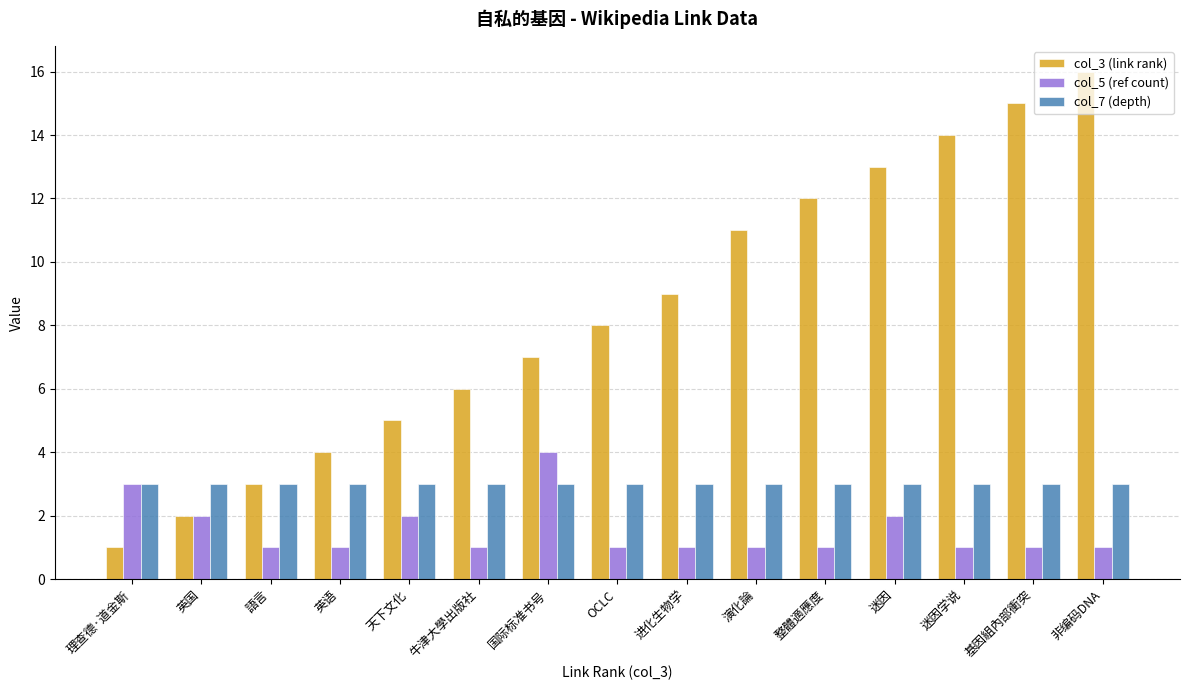

How many data points does each series have?

15